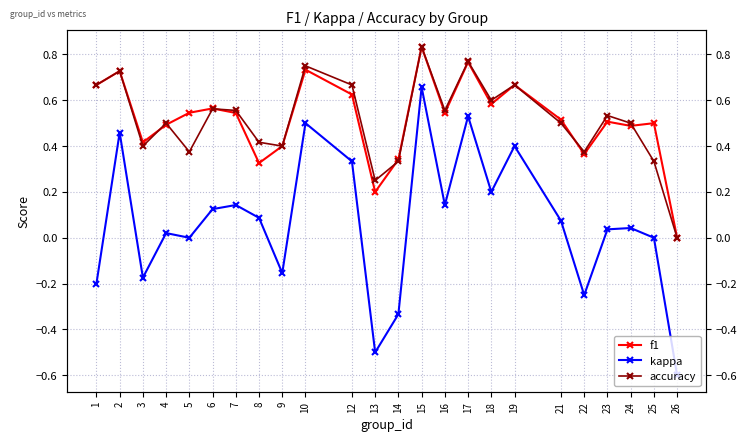

True or false: f1 and kappa cross at least once.

False